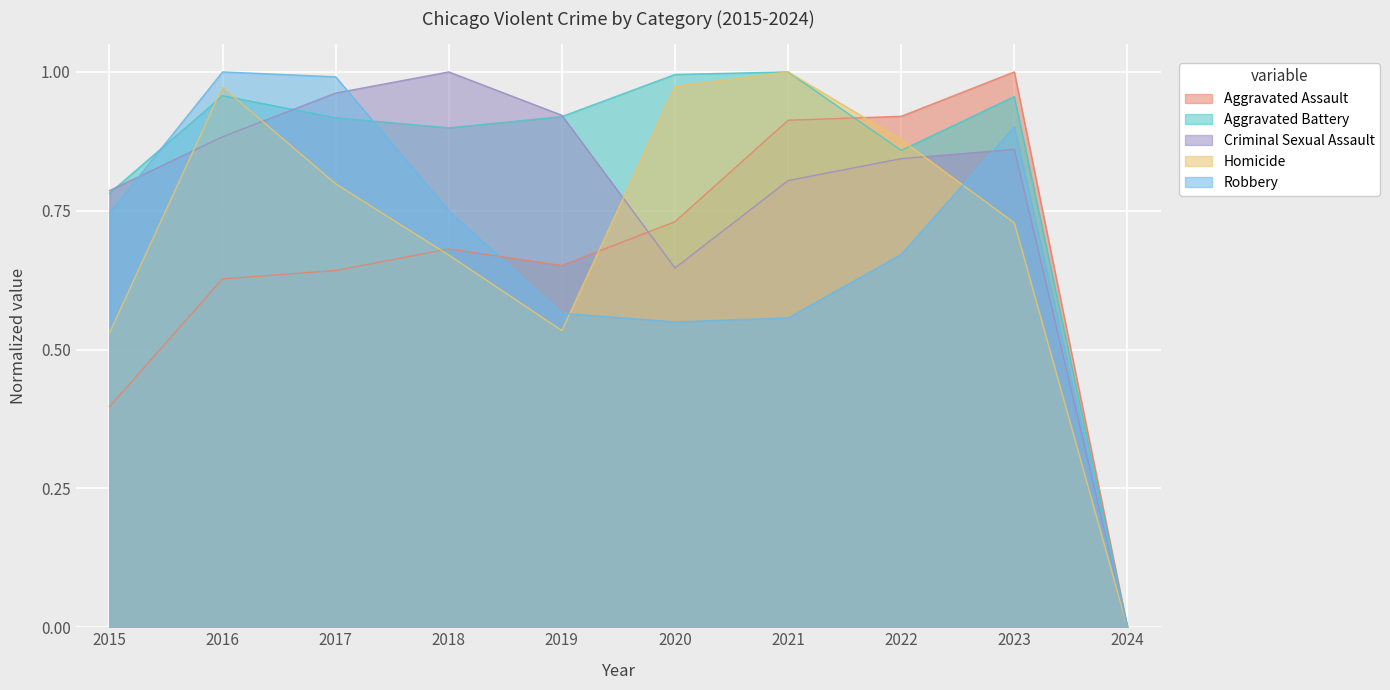

Which series ends up on top after the final intersection of Robbery and Aggravated Battery?

Aggravated Battery